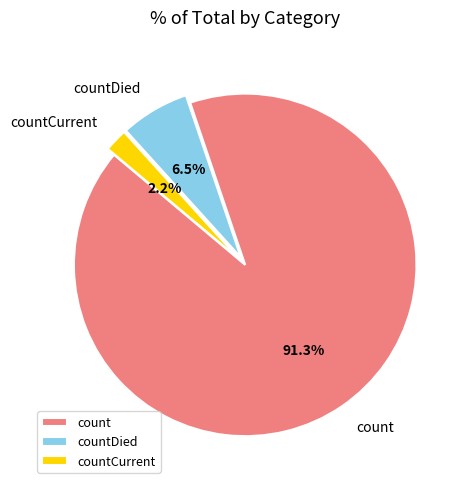

Which category has the biggest portion of the pie?

count